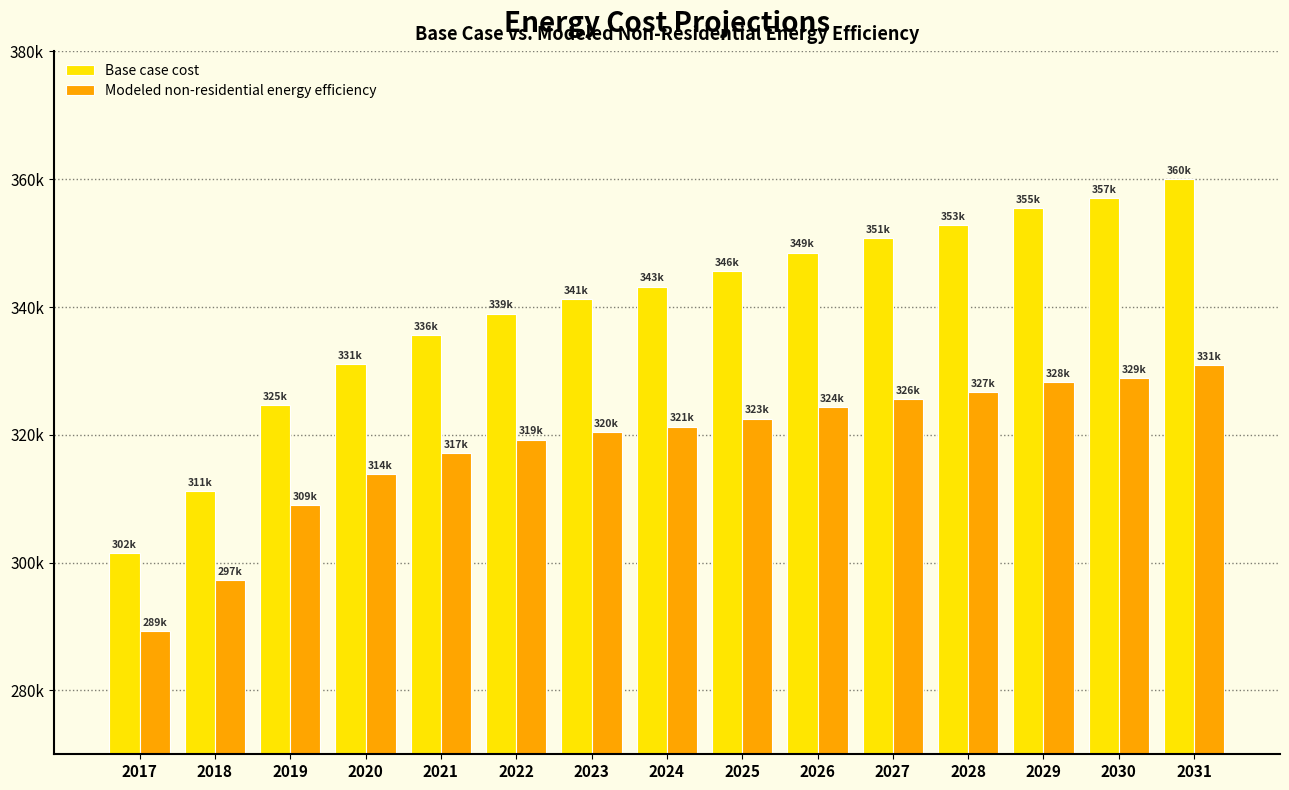

Rank the series at 2019 from highest to lowest value.

Base case cost, Modeled non-residential energy efficiency